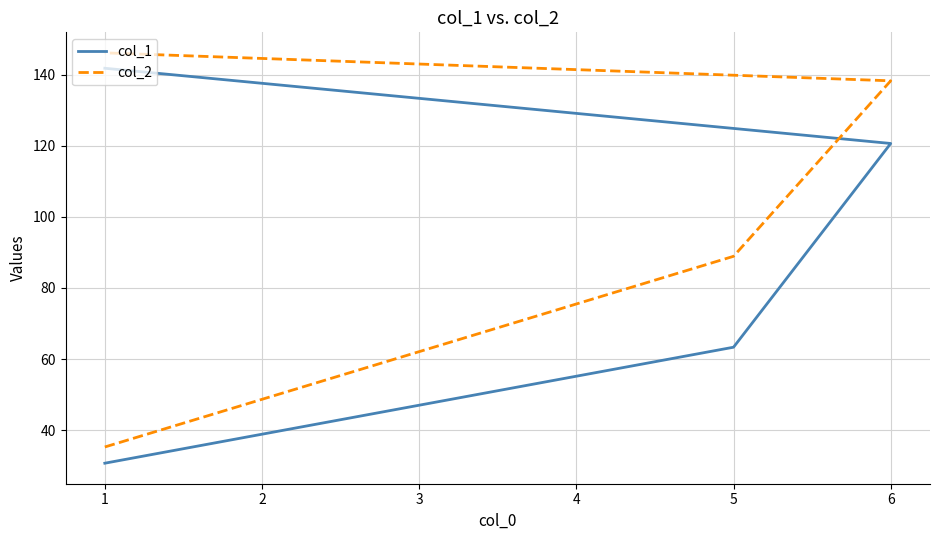

True or false: col_1 and col_2 intersect in this chart.

False